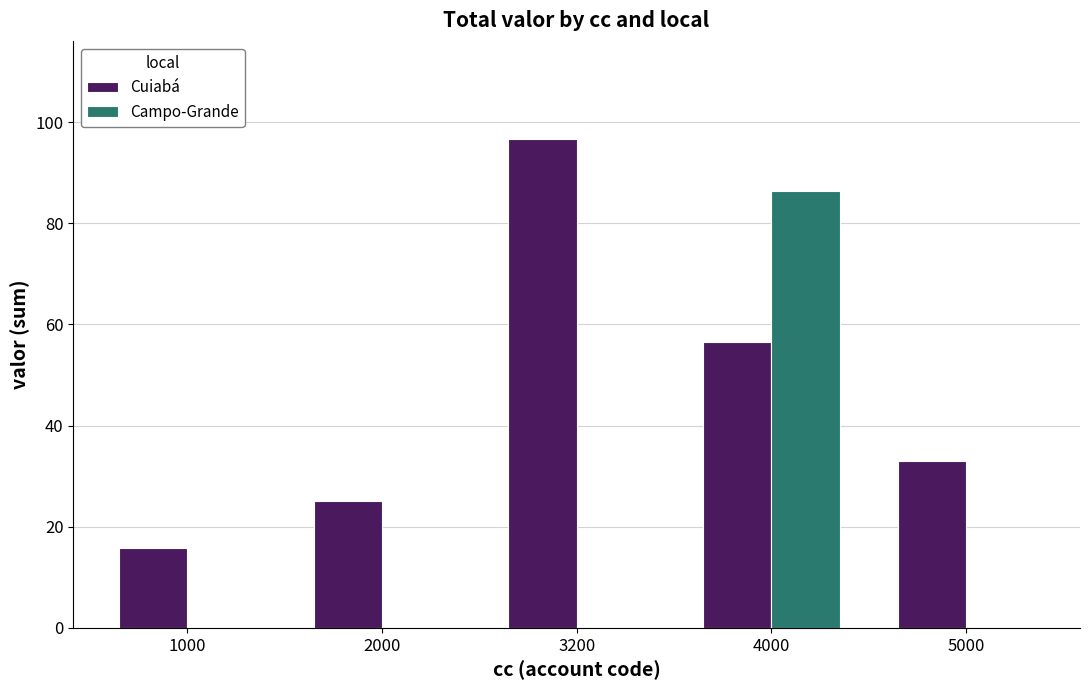

Between 3200 and 5000, which series saw the biggest shift?

Cuiabá